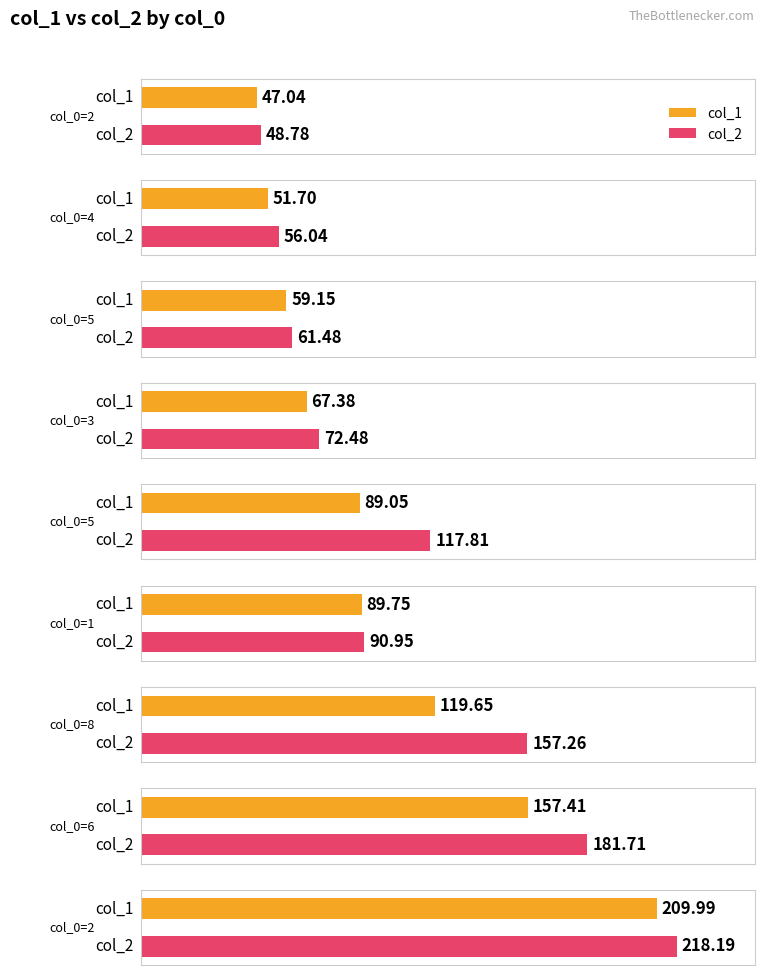

Is it true that col_1 equals 29.3 at 4?

False